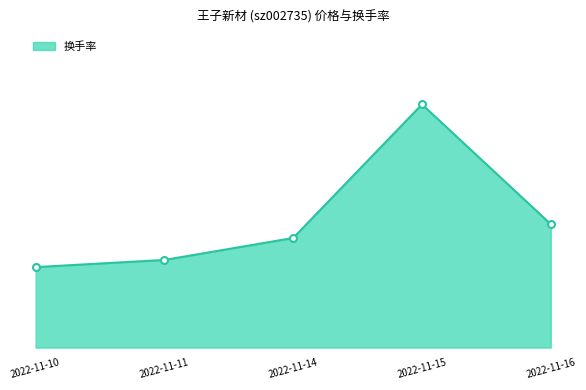

What is the difference between the values at 2022-11-11 and 2022-11-15?

6.1